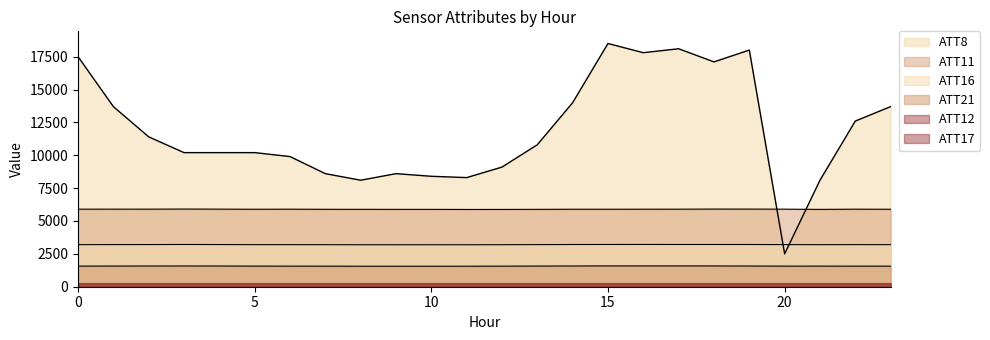

What is the lowest value of the ATT11 series?

5876.8